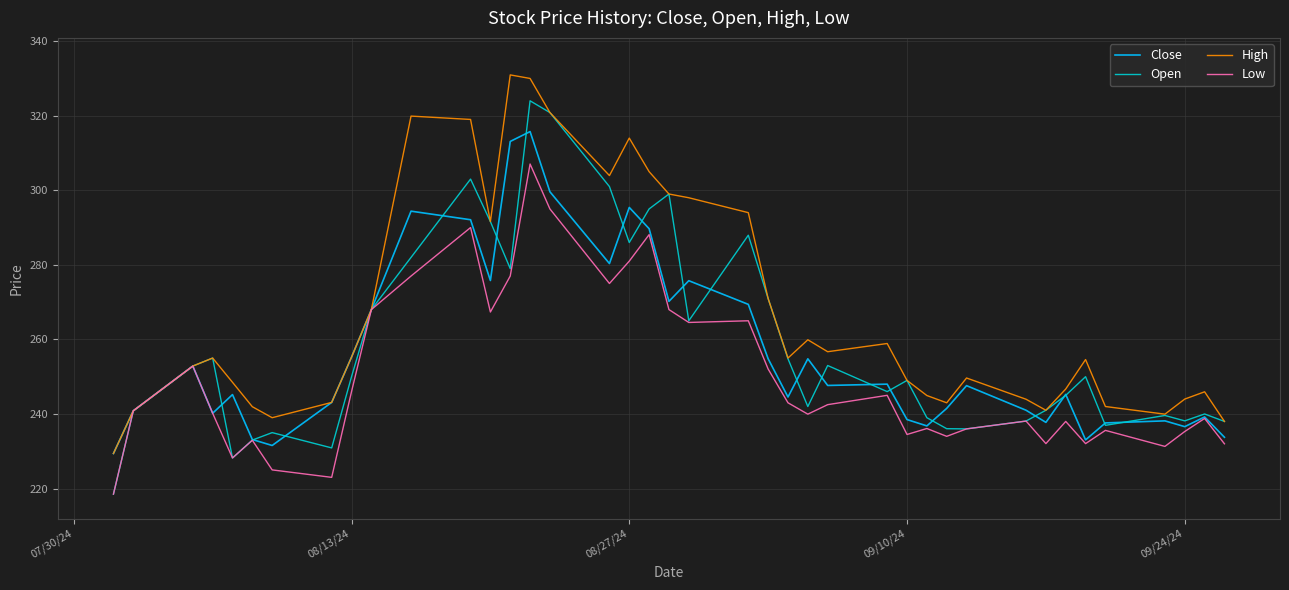

How many lines are shown in the chart?

4